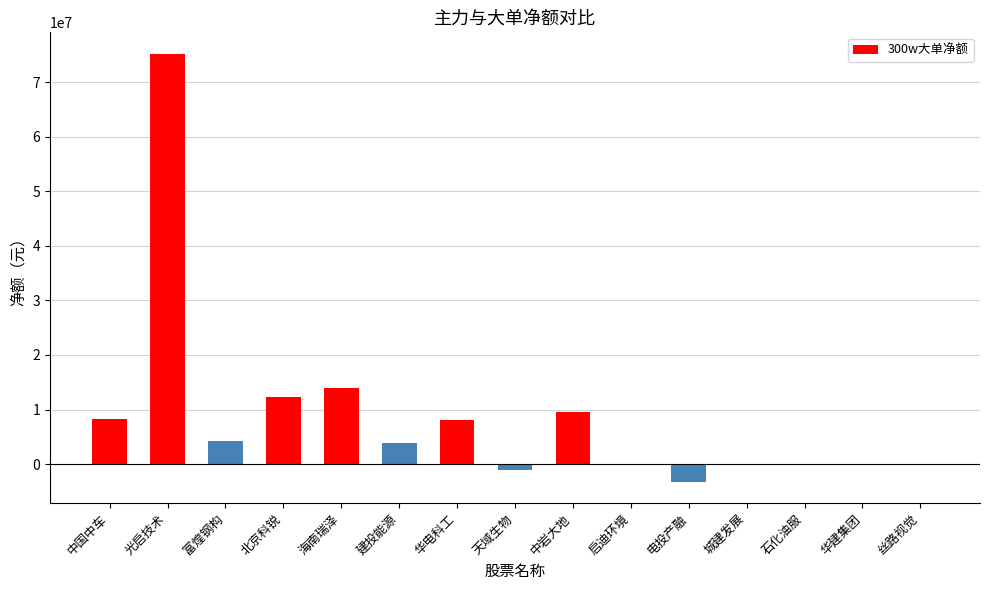

Which label corresponds to the largest value in the chart?

光启技术